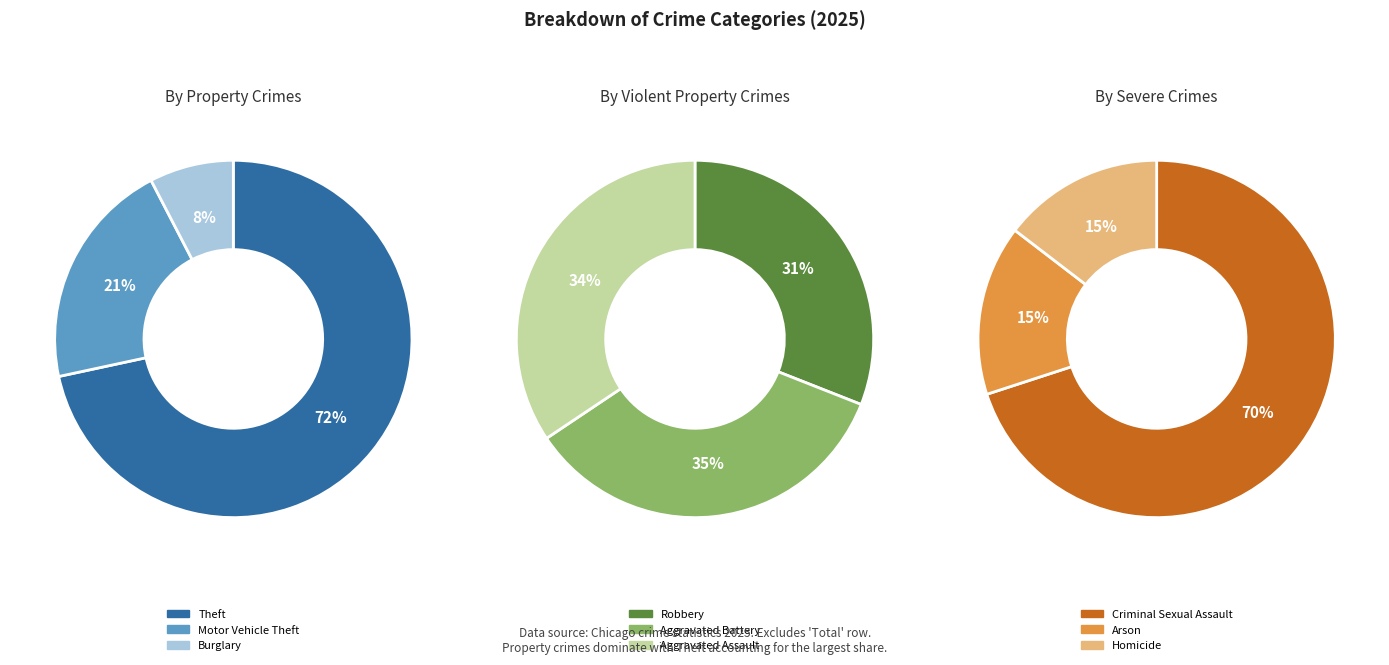

Is Theft the majority of the pie?

Yes